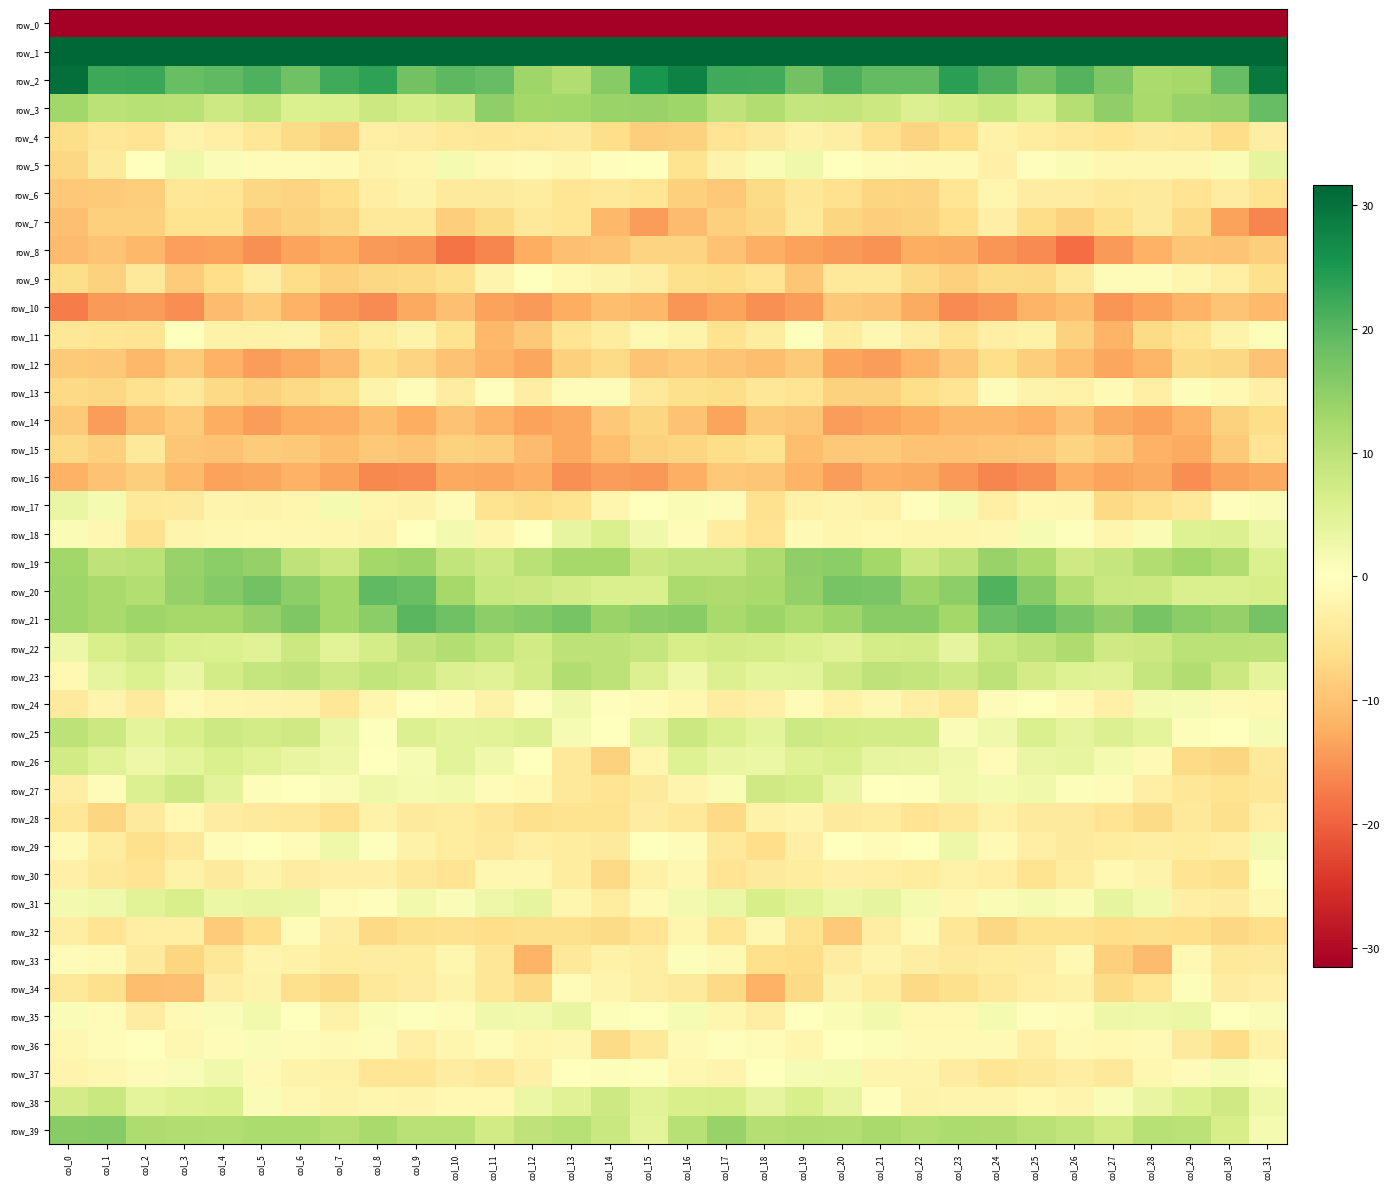

True or false: row_11 has a value of -6.5 at col_8.

False